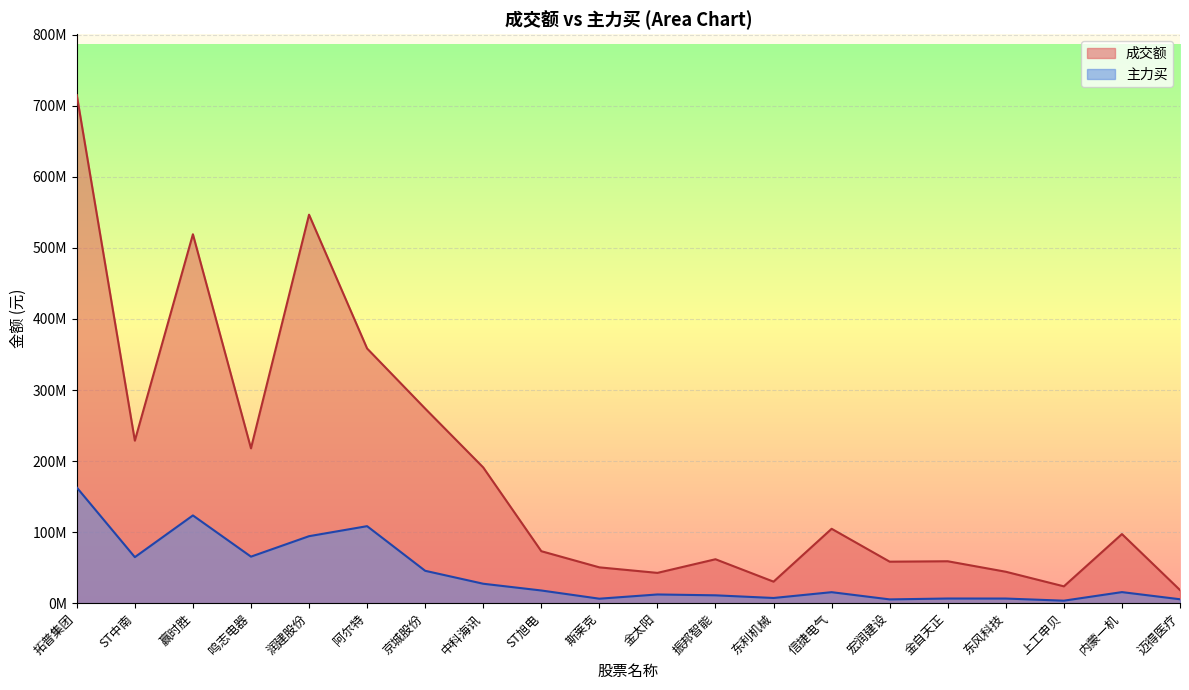

What is the difference between the maximum and minimum values in the 成交额 series?

696608151